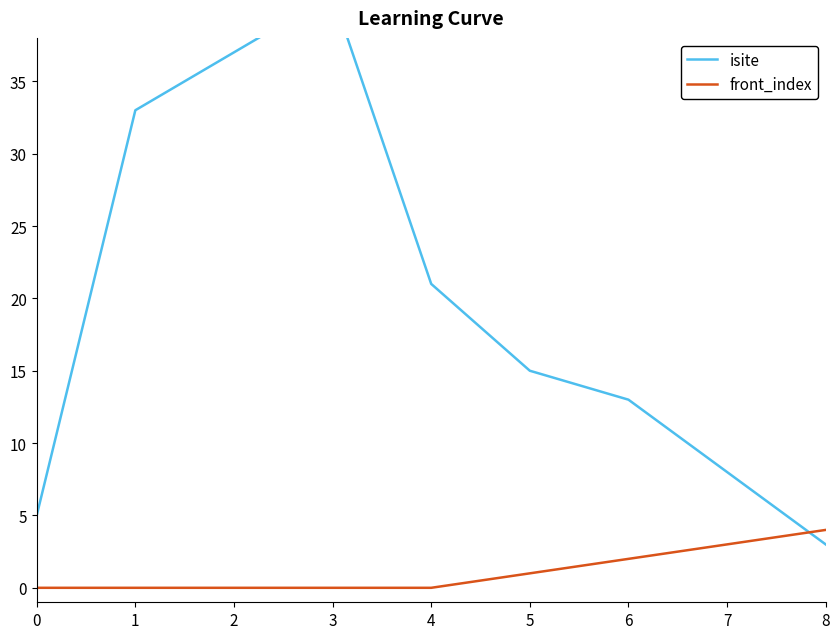

After their last crossing, which series has the higher values: front_index or isite?

front_index